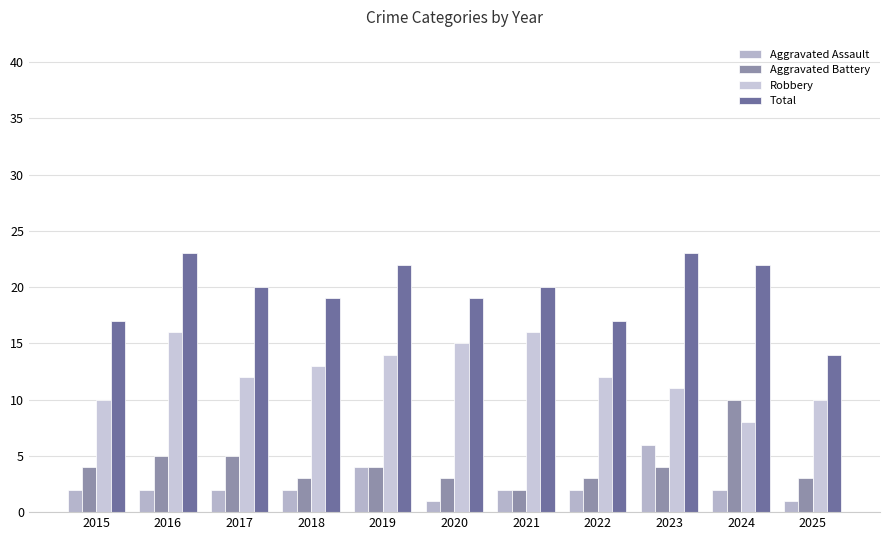

What is the difference between the highest and lowest values at 2025?

13